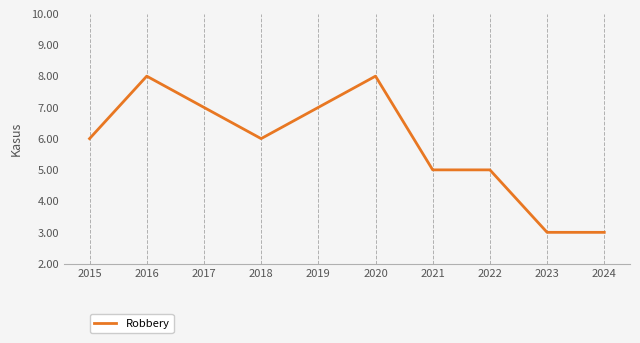

What is the maximum value shown in the chart?

8